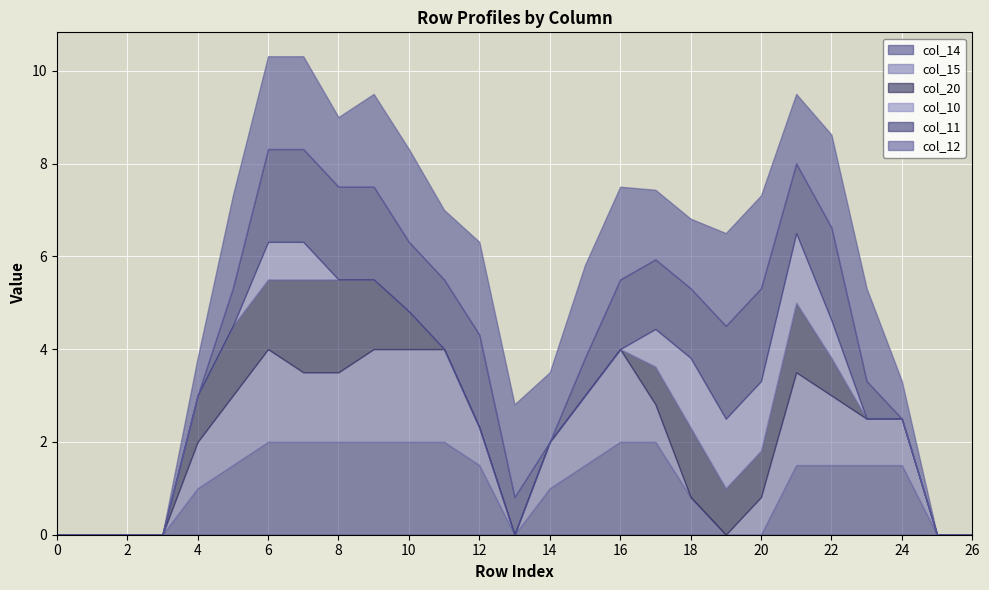

Where is the first local minimum for col_14?

13